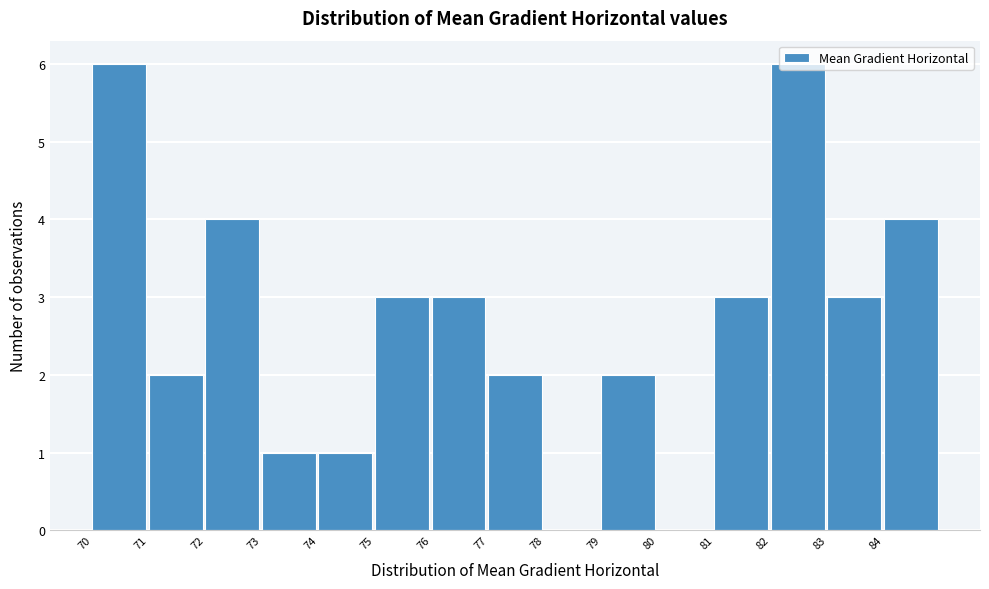

Between 83 and 72, which is larger?

72